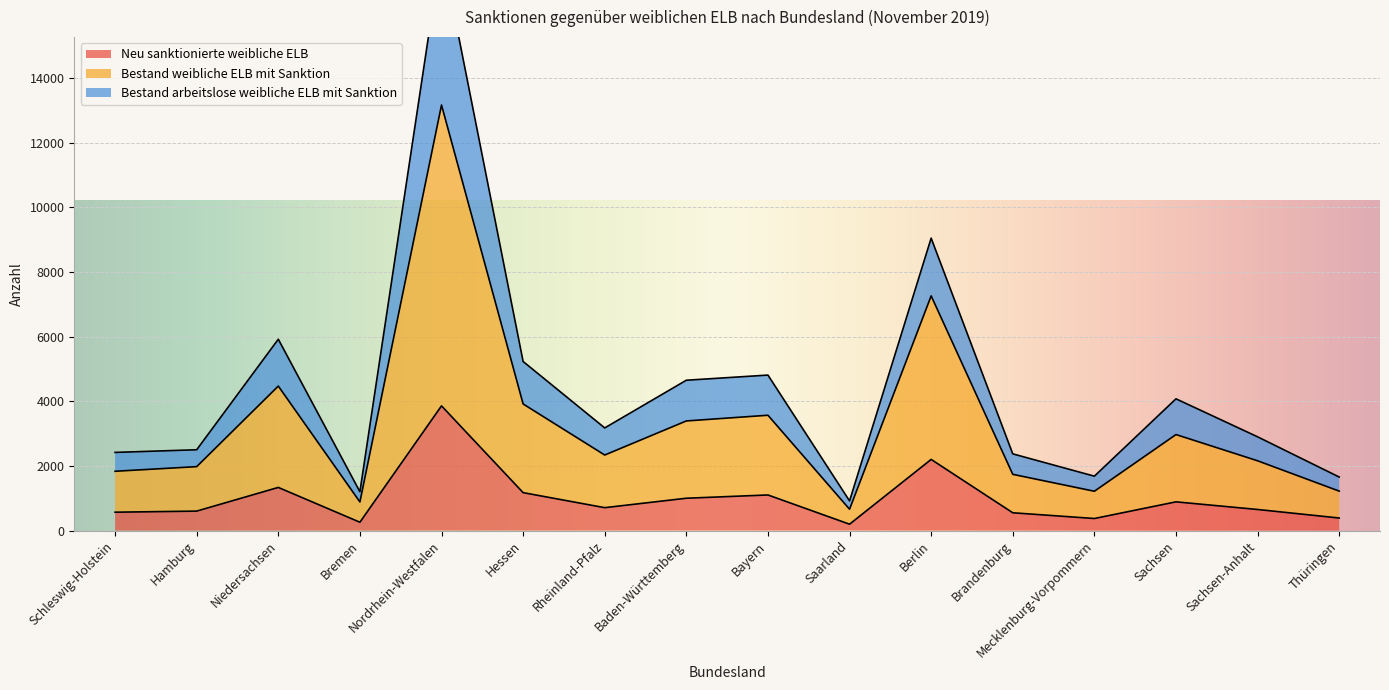

Which category has the highest value in the Neu sanktionierte weibliche ELB series?

Nordrhein-Westfalen